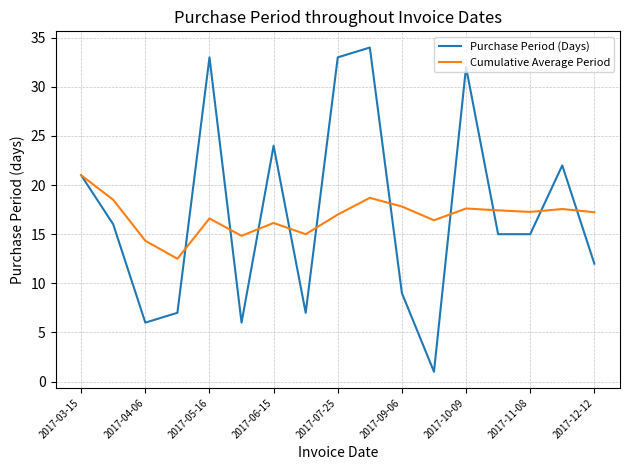

List the series in order of their peak value, lowest first.

Cumulative Average Period, Purchase Period (Days)